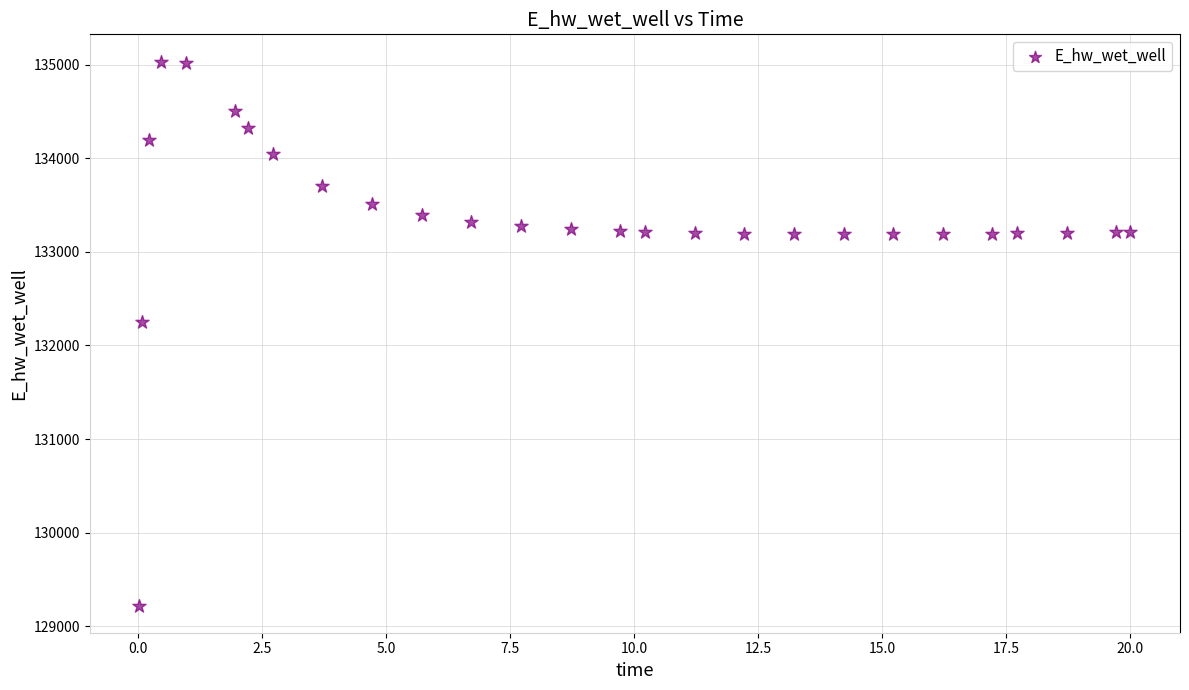

What Y value in the scatter plot is closest to 132126?

132254.0